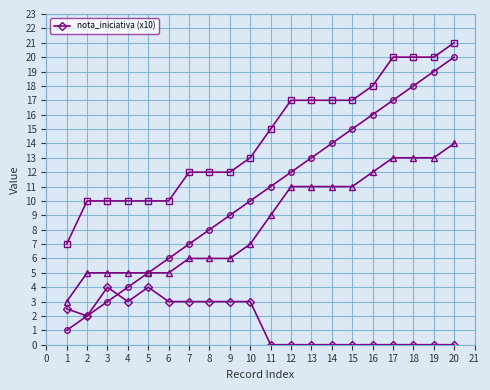

The value of nota_iniciativa (x10) at 10 is 4.7. True or false?

False